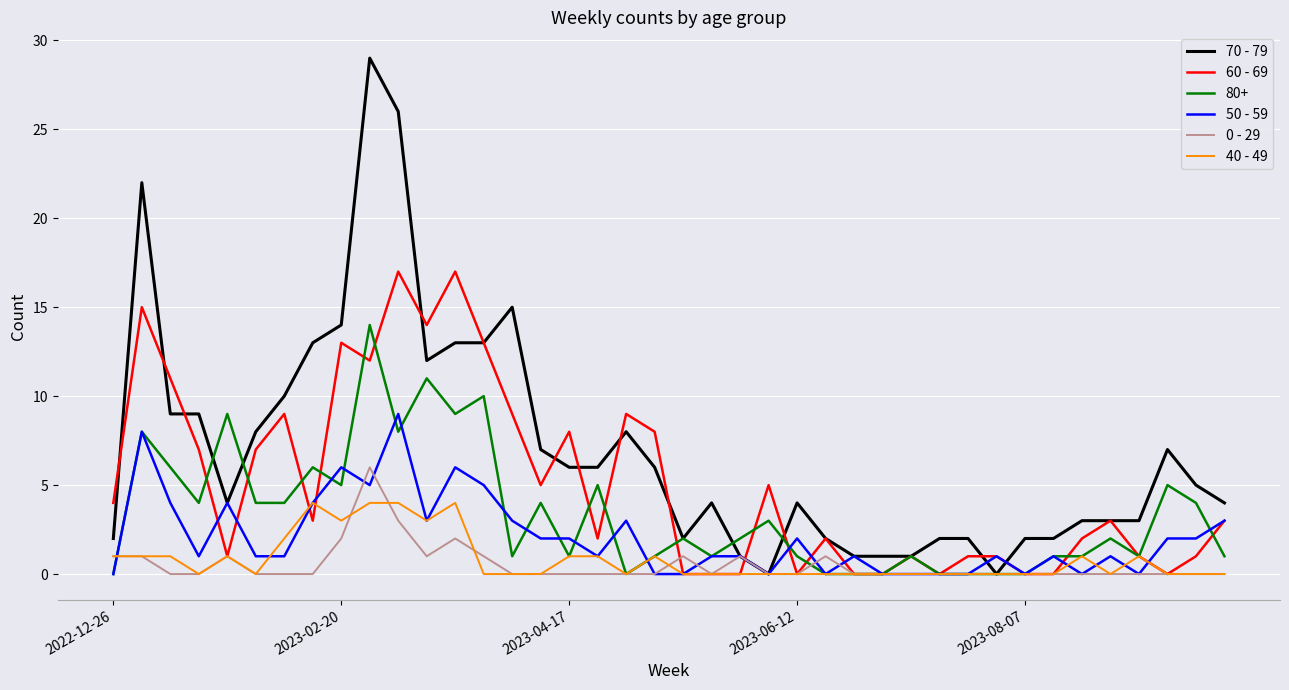

List the series in order of their peak value, lowest first.

40 - 49, 0 - 29, 50 - 59, 80+, 60 - 69, 70 - 79